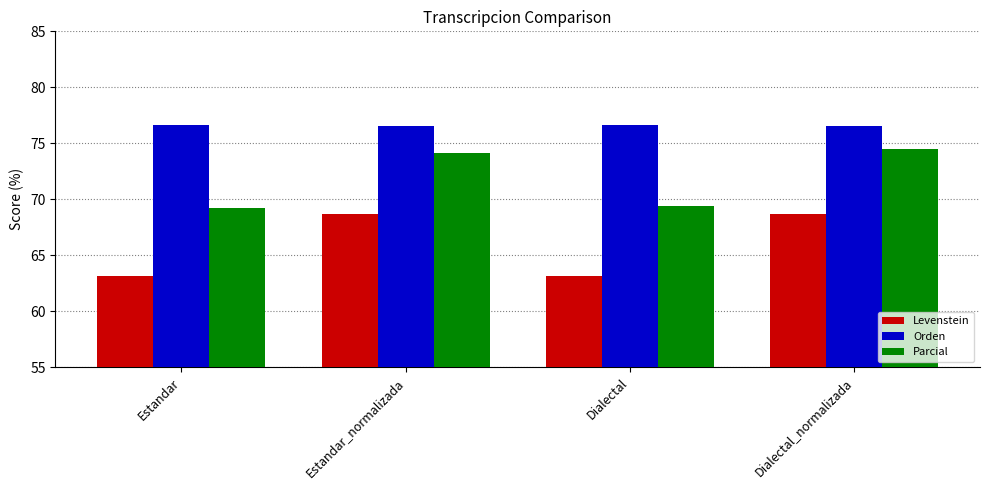

What is the total value across all series at Dialectal_normalizada?

219.8